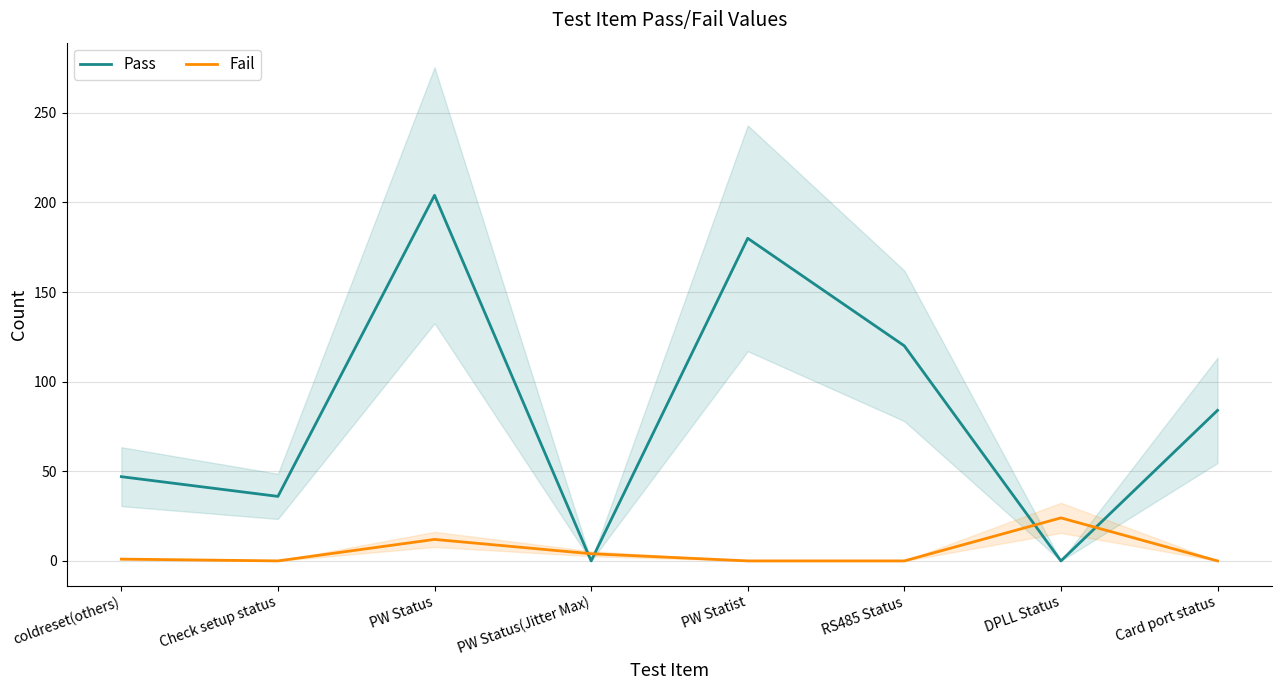

List the series in order of their overall mean, lowest first.

Fail, Pass